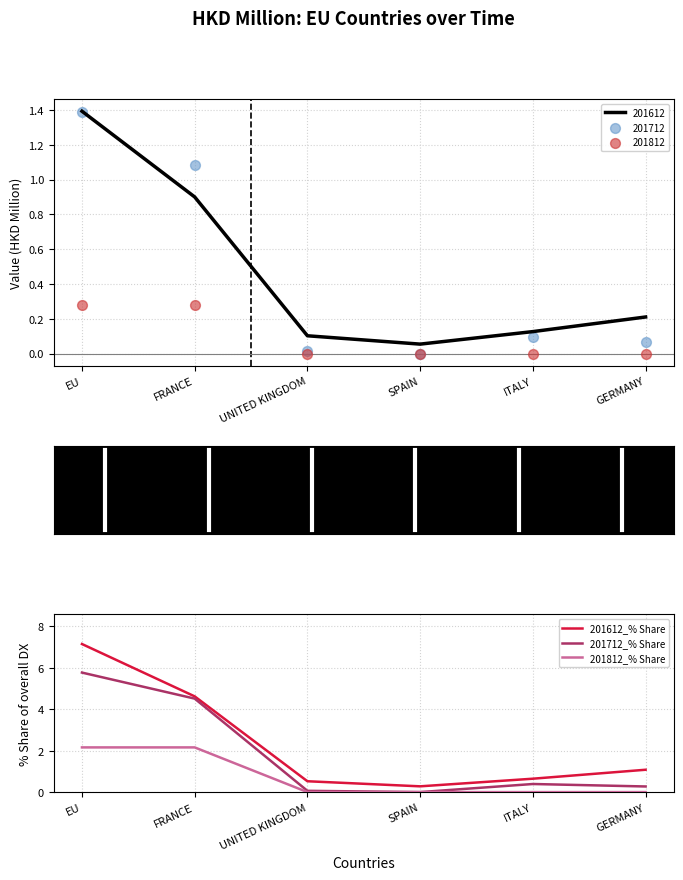

Which series has the largest Y range (max minus min)?

201612_% Share